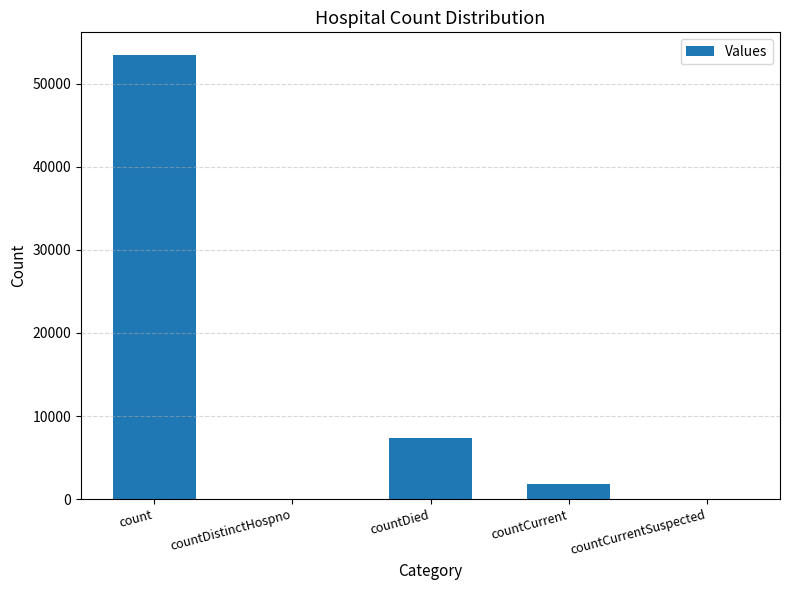

Reading right to left, list all the values displayed in this chart.

0	1814	7364	0	53505